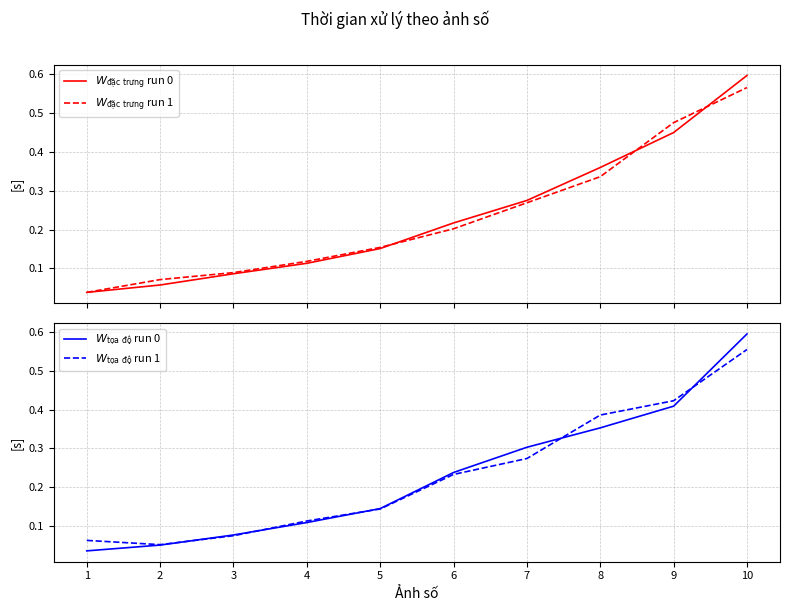

What is the value of the $W_{\mathrm{tọa\ độ}}$ run 1 point at the 2nd from the left?

0.1